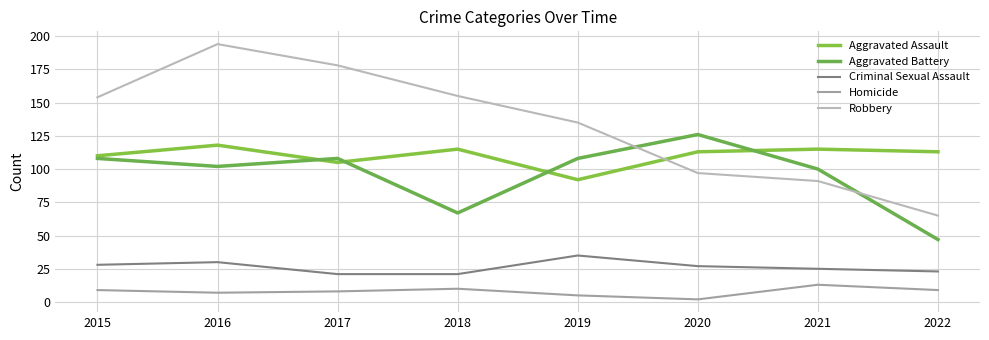

Count the Criminal Sexual Assault values in the range 23 to 30.

5